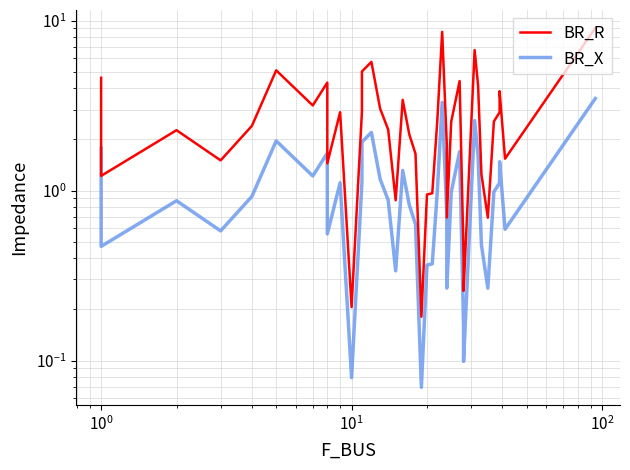

At how many categories does at least one series exceed 1?

31